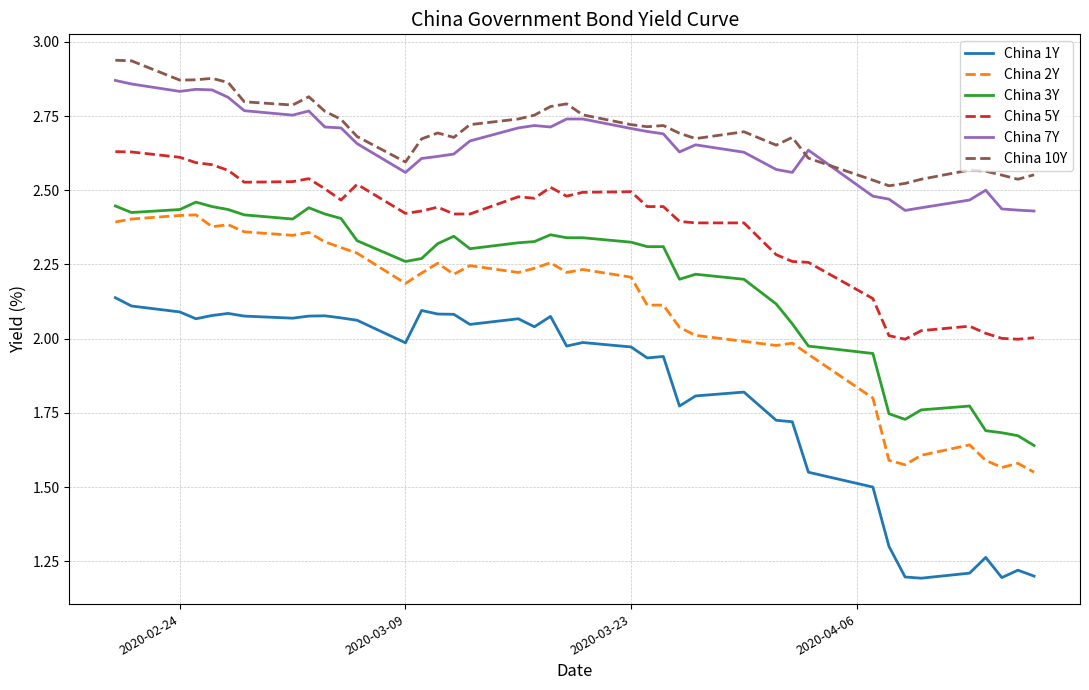

Which series has the widest spread of values?

China 1Y